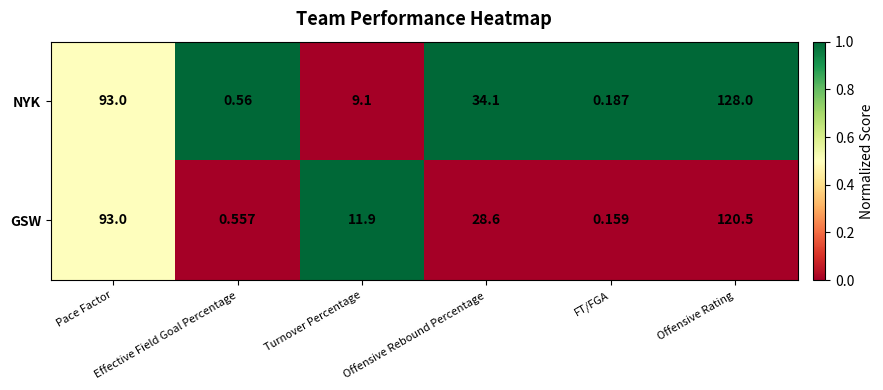

What is the total value across all series at Offensive Rating?

248.5